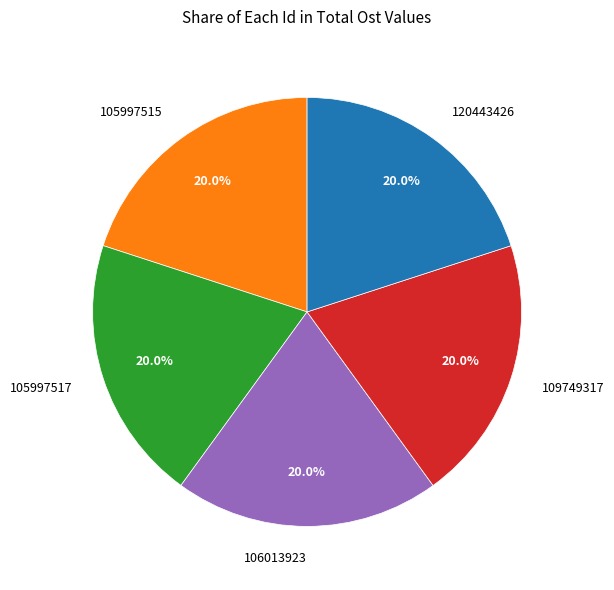

The 109749317 slice represents 15% of the pie. True or false?

False